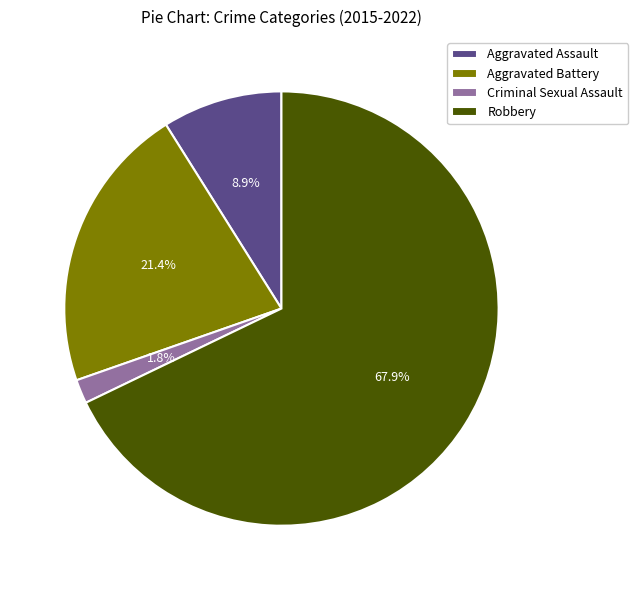

Do Aggravated Assault and Criminal Sexual Assault together represent more than half of the pie?

No